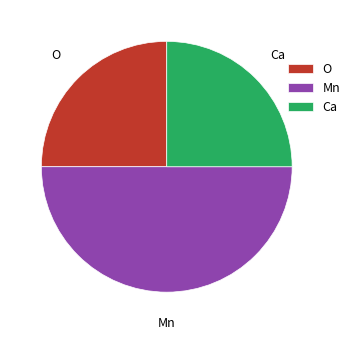

The Ca slice represents 25% of the pie. True or false?

True